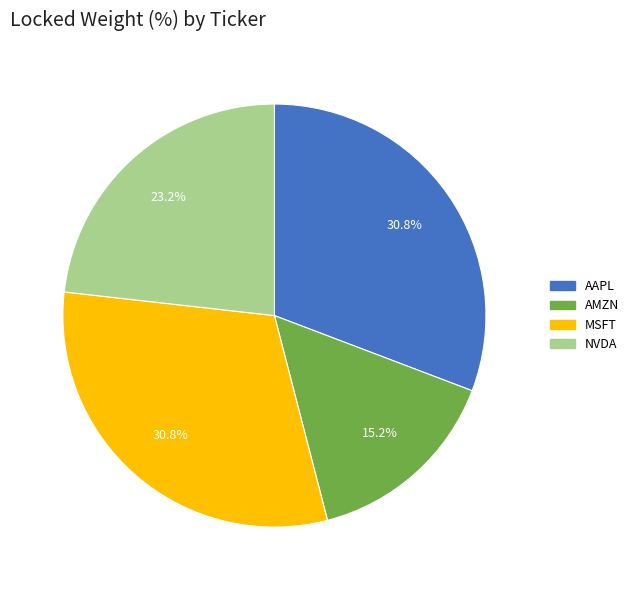

To the nearest percent, what is the difference between the NVDA and AMZN slice percentages?

8%